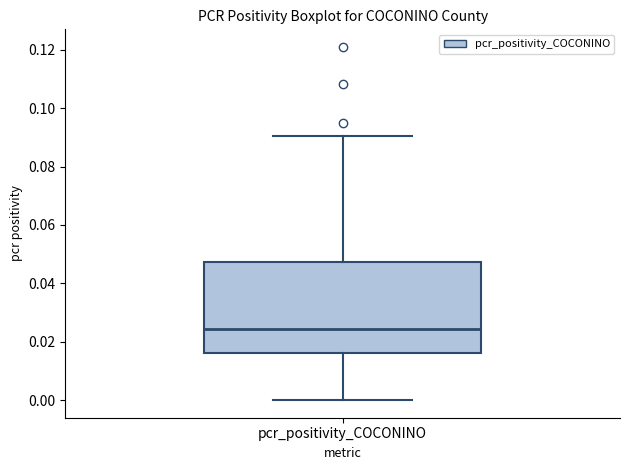

Where is the upper edge of the box for pcr_positivity_COCONINO on the y-axis? The values are not printed on the chart, so give them approximately, as read against the axis.

0.048